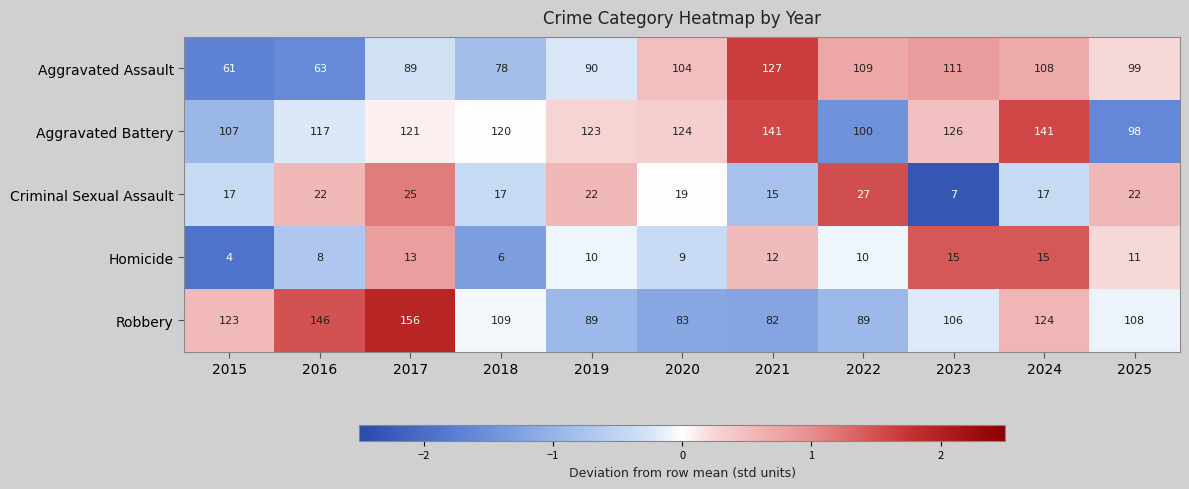

What is the sum of the Robbery values at 2025 and 2017?

264